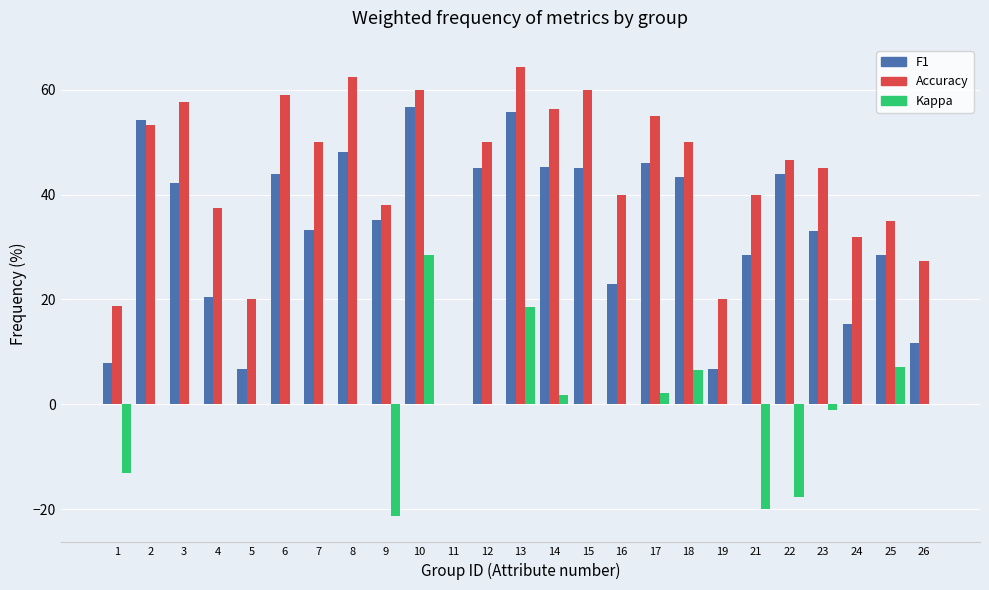

How many distinct data groups are displayed?

3